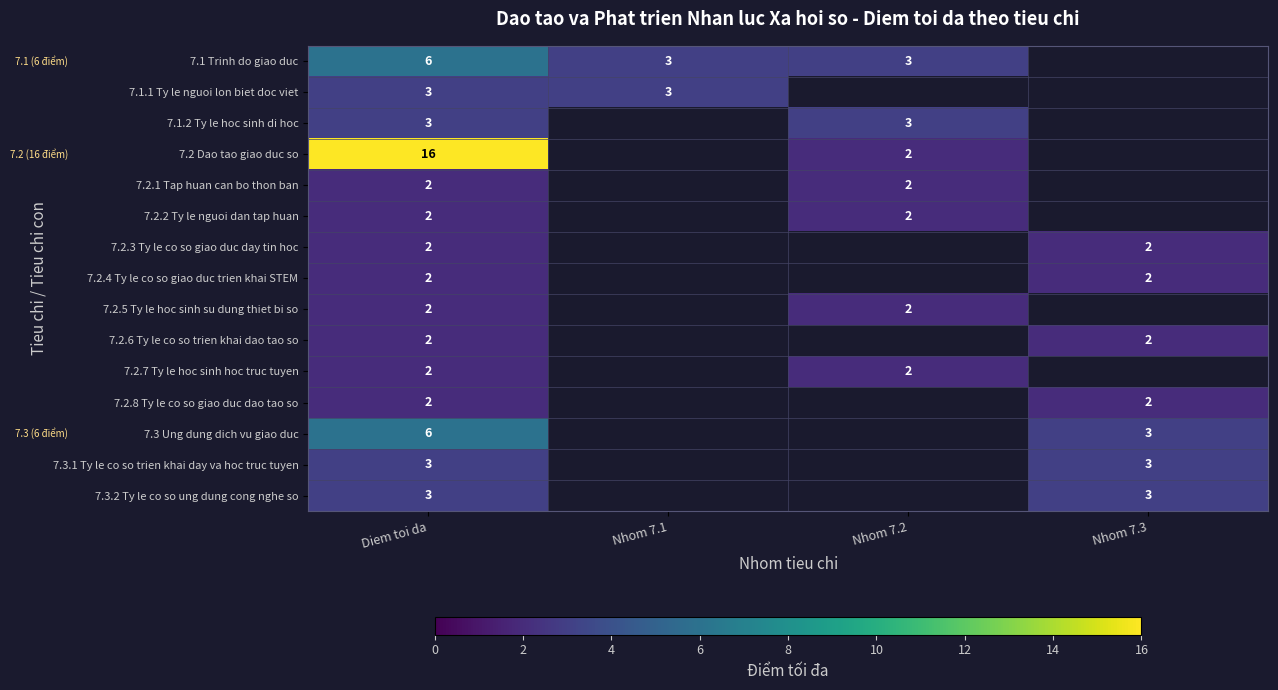

What is the greatest value displayed?

16.0